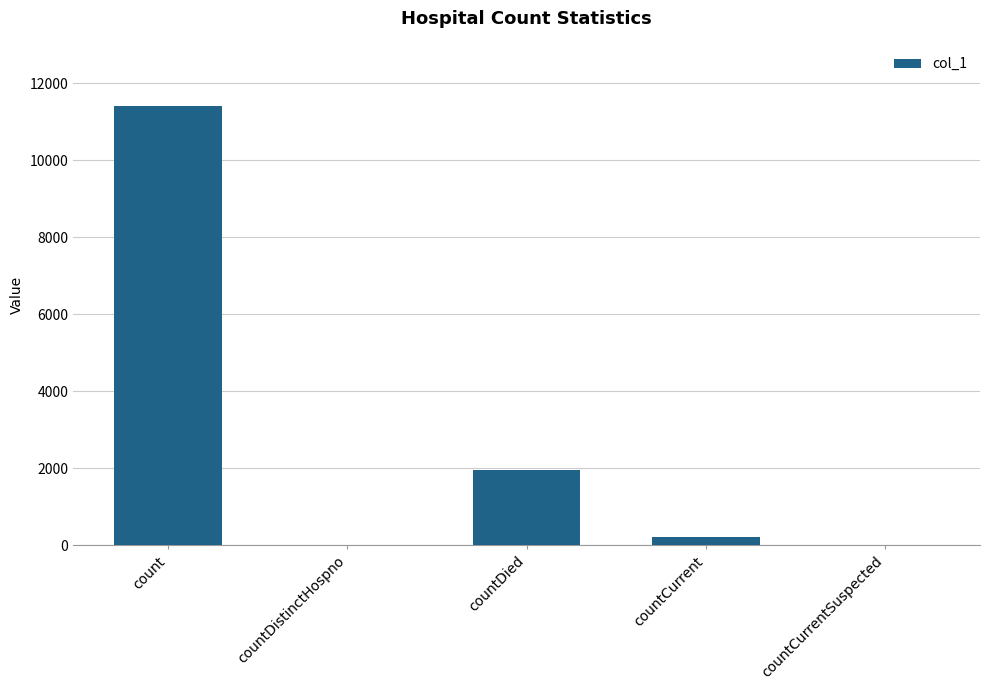

What is the change in value from count to countCurrentSuspected?

-11420